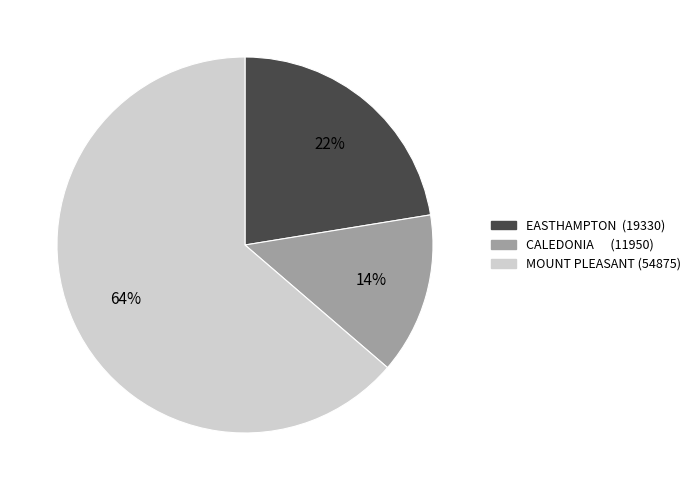

To the nearest percent, what is the combined percentage of EASTHAMPTON and MOUNT PLEASANT?

86%